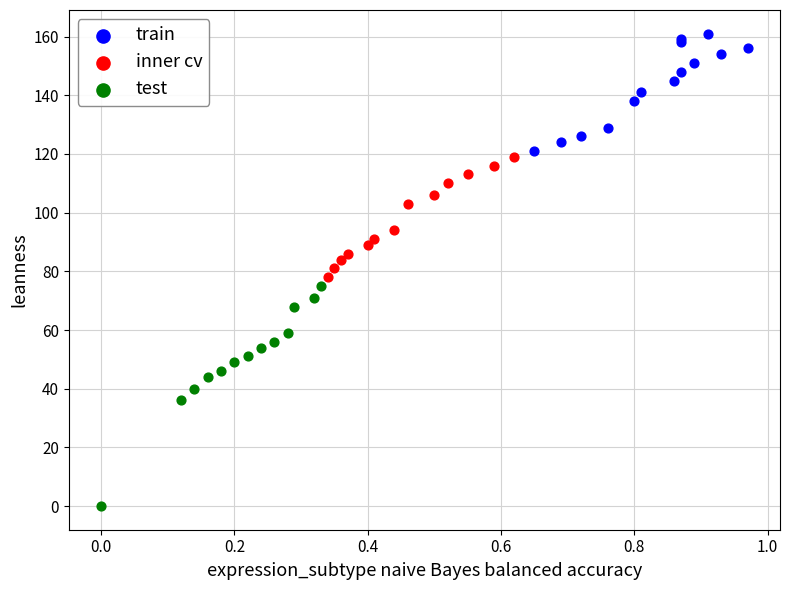

Which series has the widest spread of Y values?

test